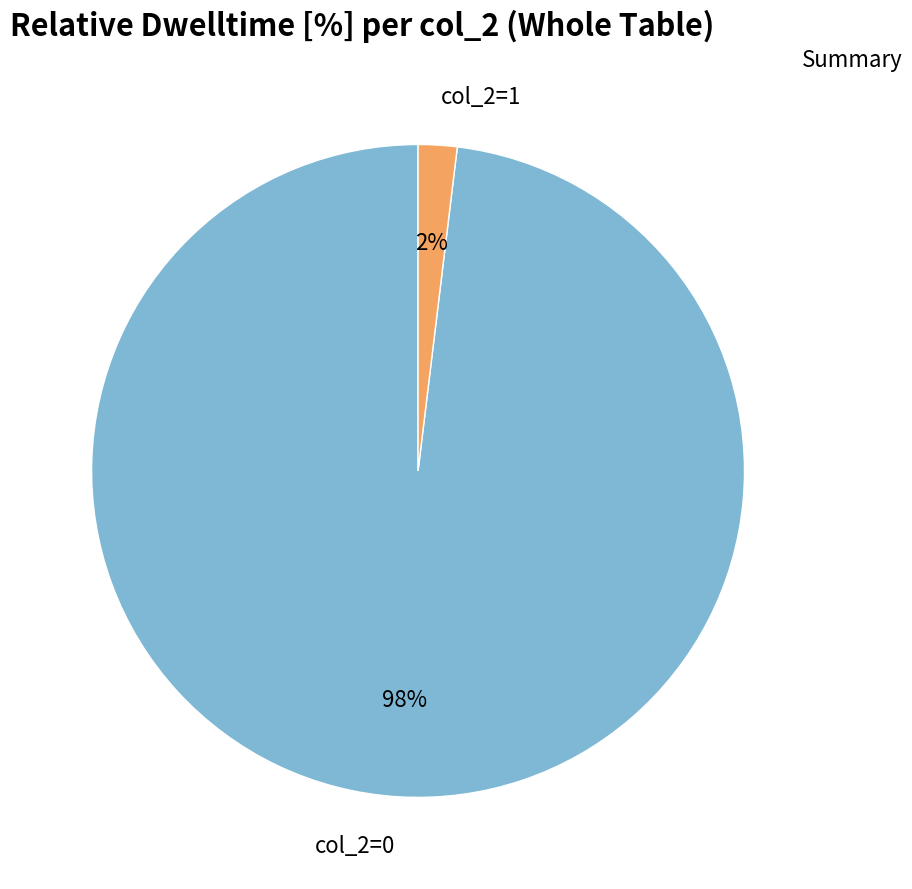

To the nearest percent, what is the average slice percentage?

50%